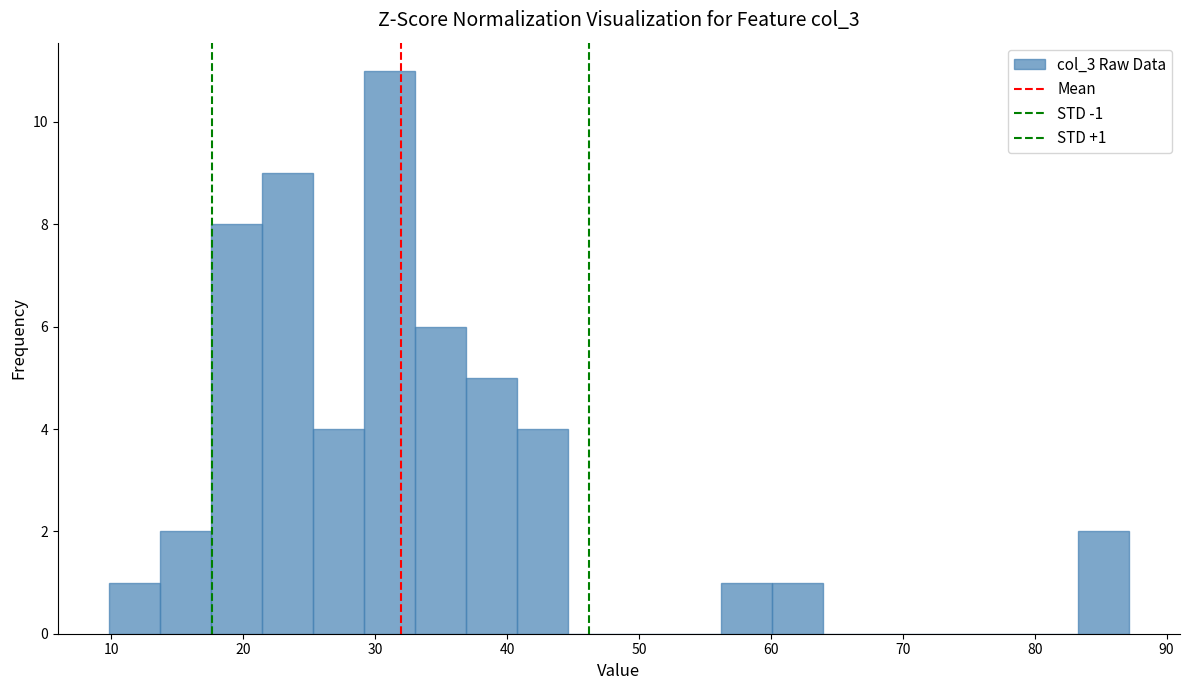

Around what value on the x-axis is the tallest bar? Give the approximate position of its centre, as read against the axis.

31